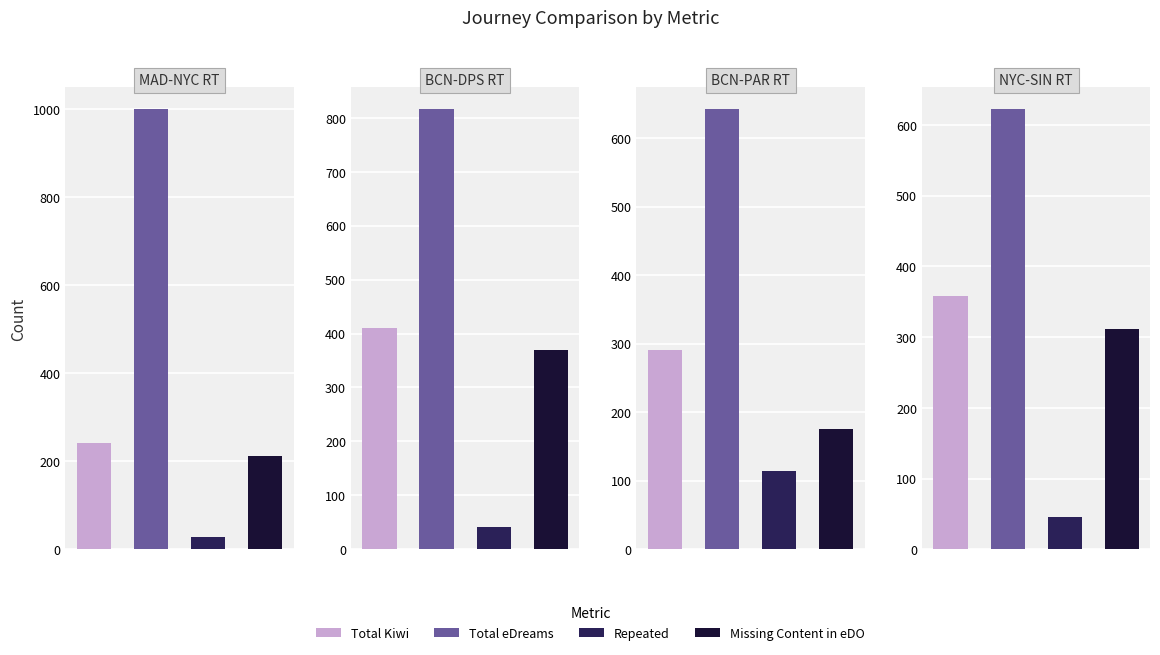

What is the average value of the Missing Content in eDO series?

268